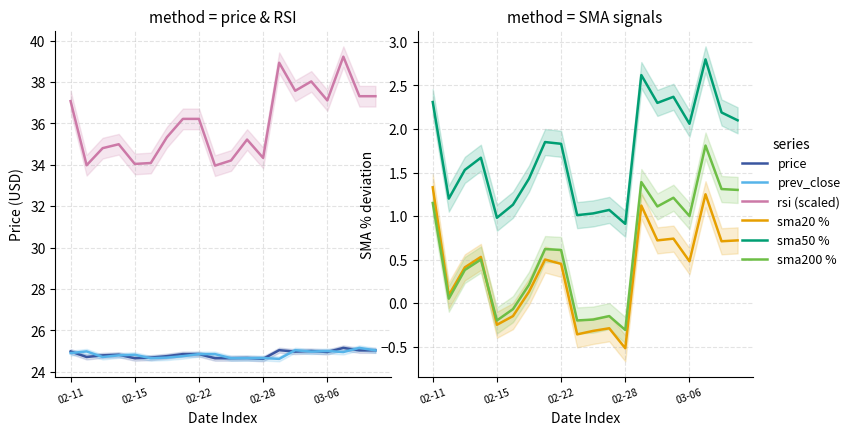

Which series has the largest total across all categories?

rsi (scaled)